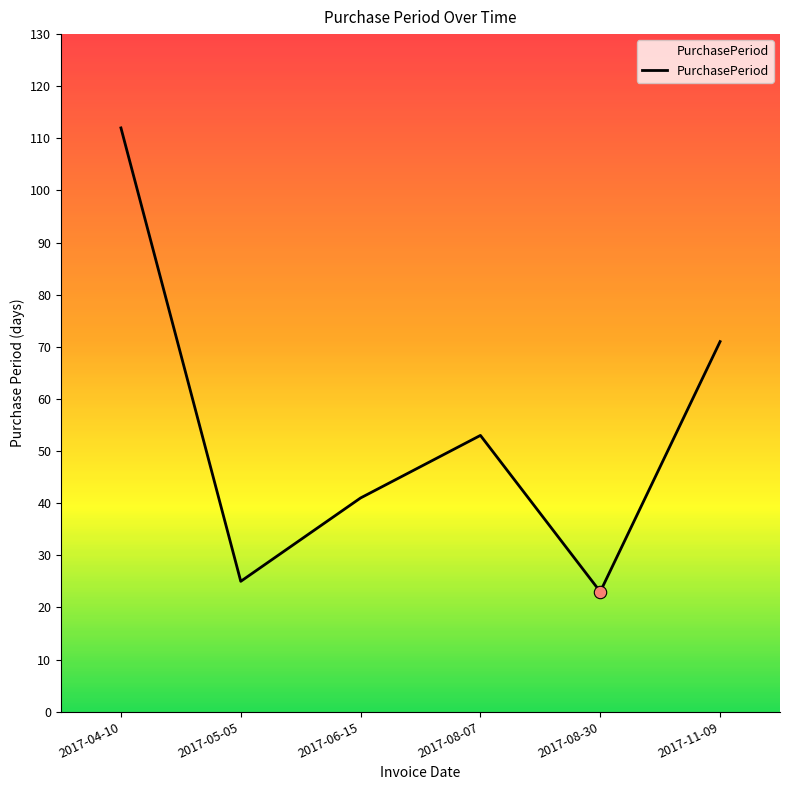

Between 2017-04-10 and 2017-08-30, which is larger?

2017-04-10